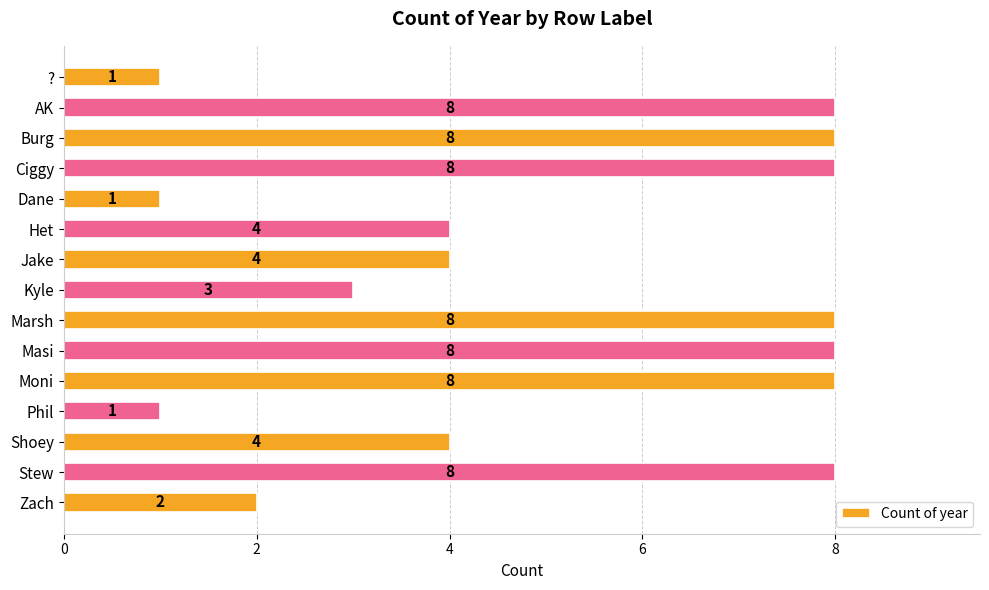

How many values are between 2 and 8?

12